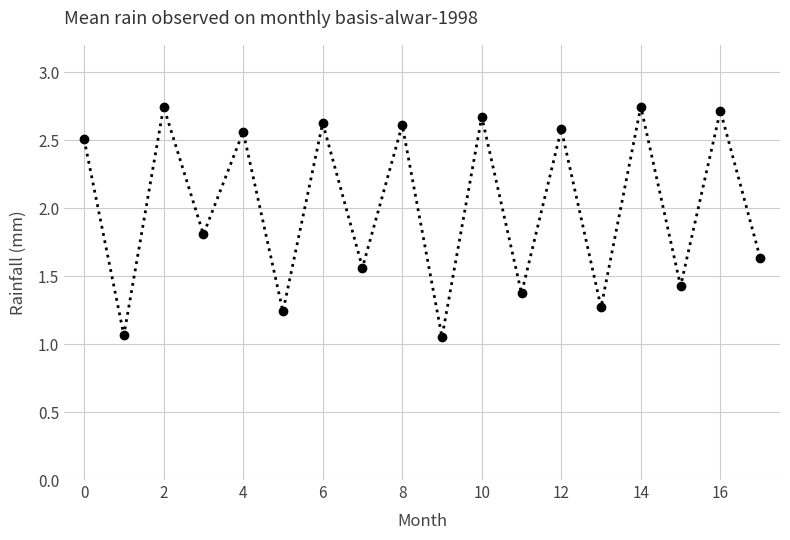

Count the number of values greater than 2.

9